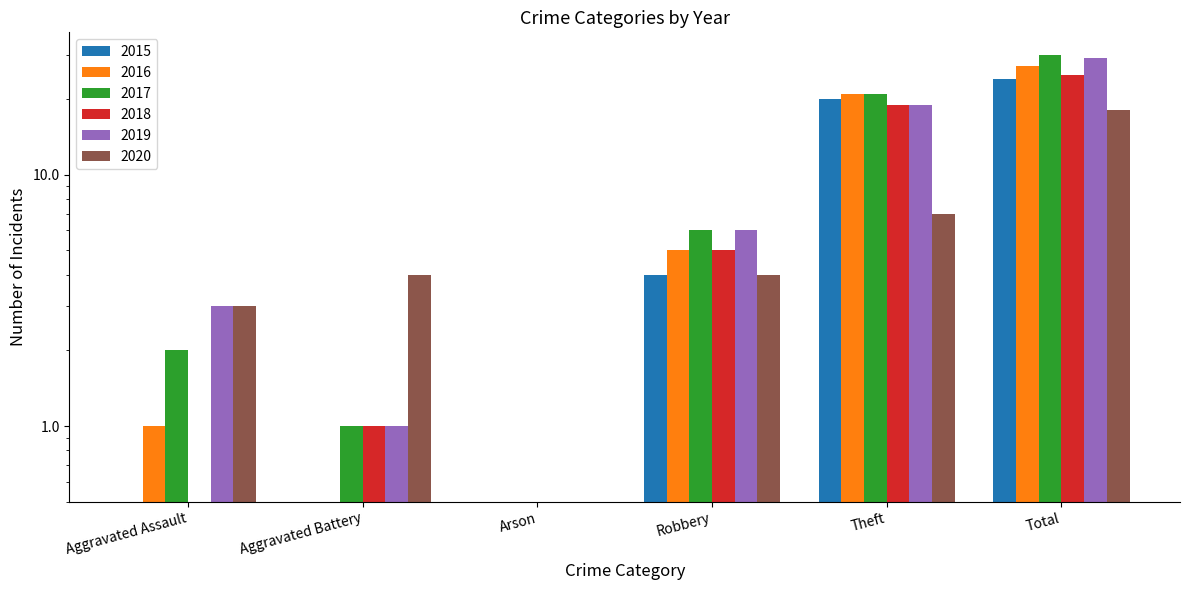

What is the label of the 3rd bar from the left?

Arson